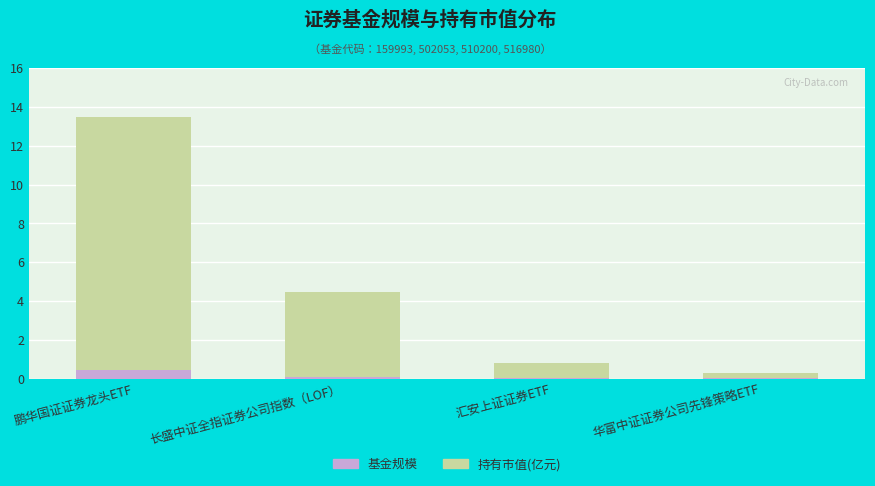

Which has a higher value, 长盛中证全指证券公司指数（LOF） or 华富中证证券公司先锋策略ETF?

长盛中证全指证券公司指数（LOF）